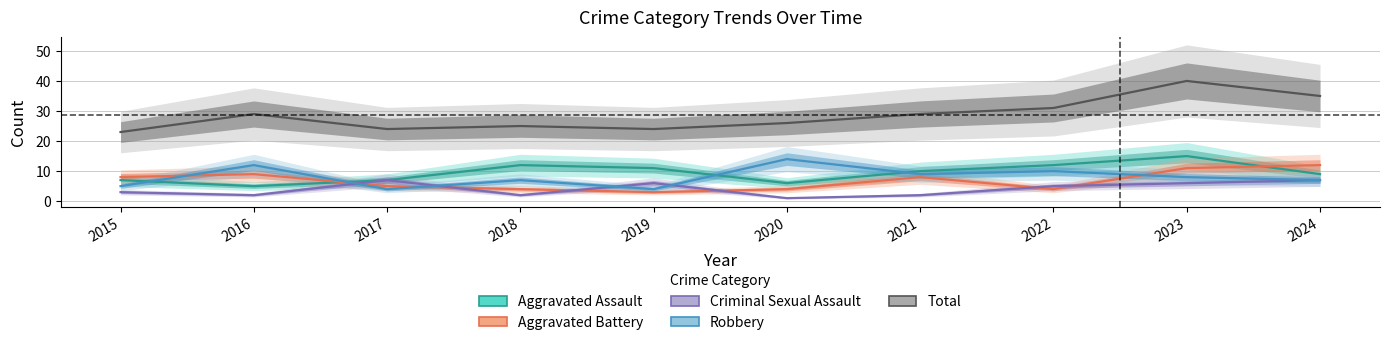

At which label does Aggravated Assault reach its minimum?

2016